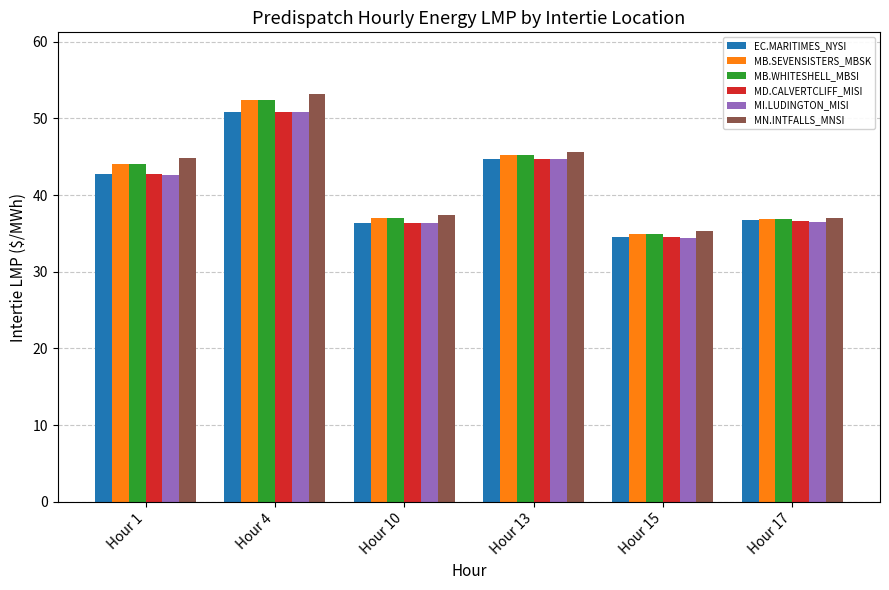

Are the bars horizontal?

No